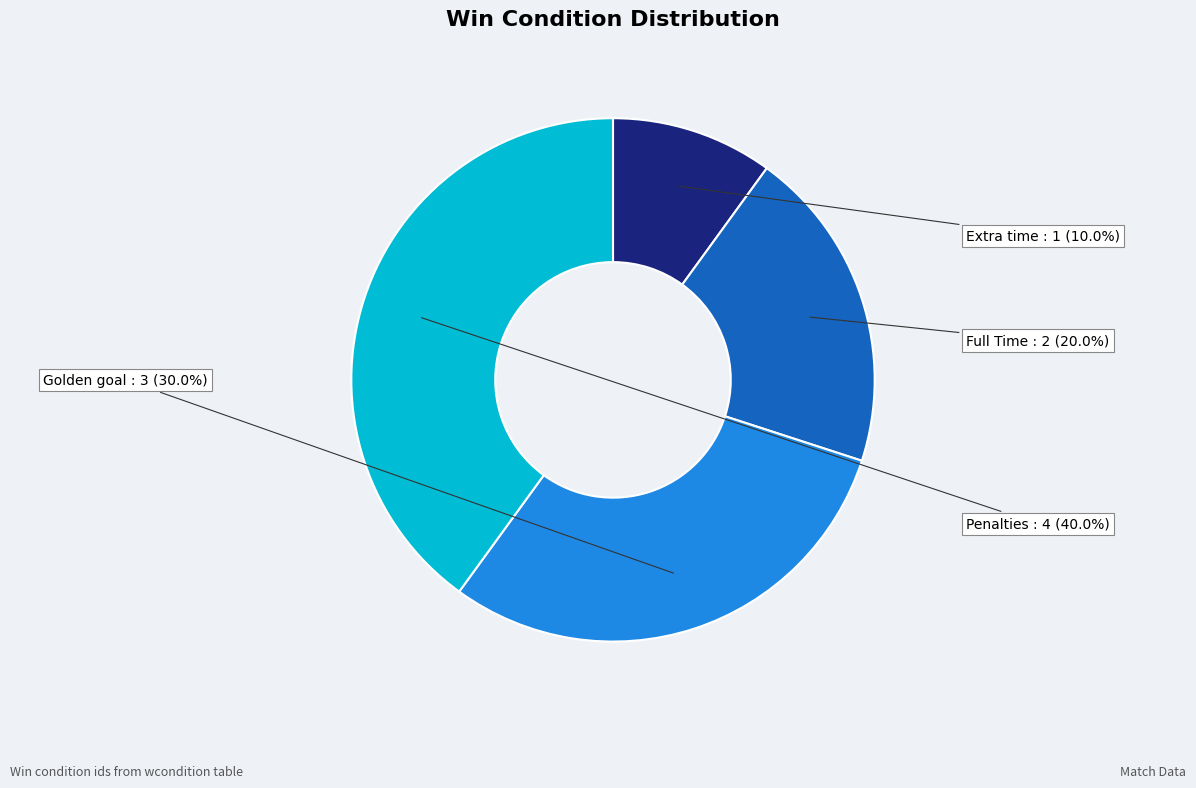

Which slice is the smallest?

Extra time